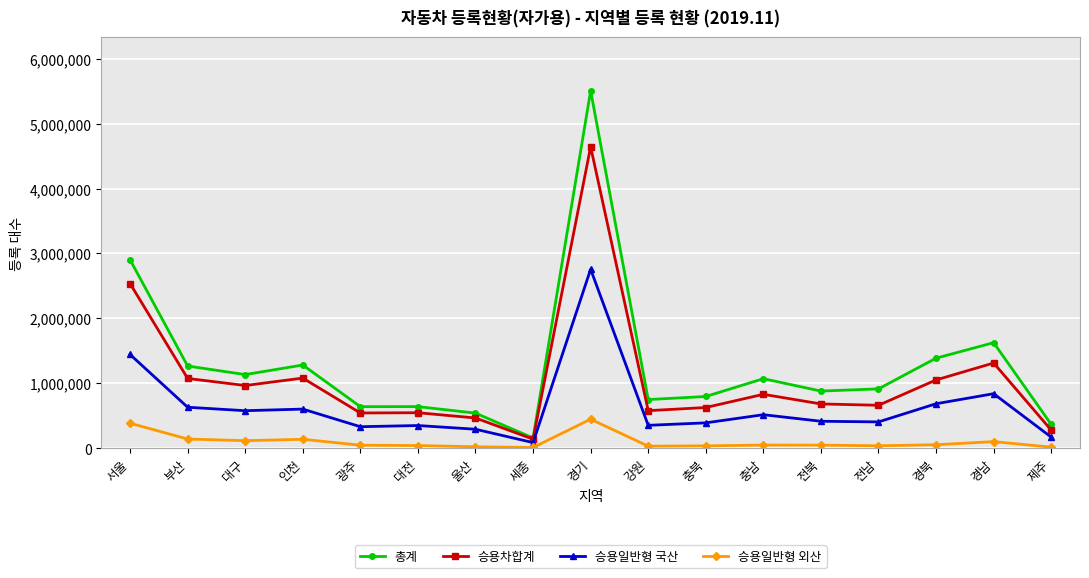

What is the average value of the 총계 series?

1286689